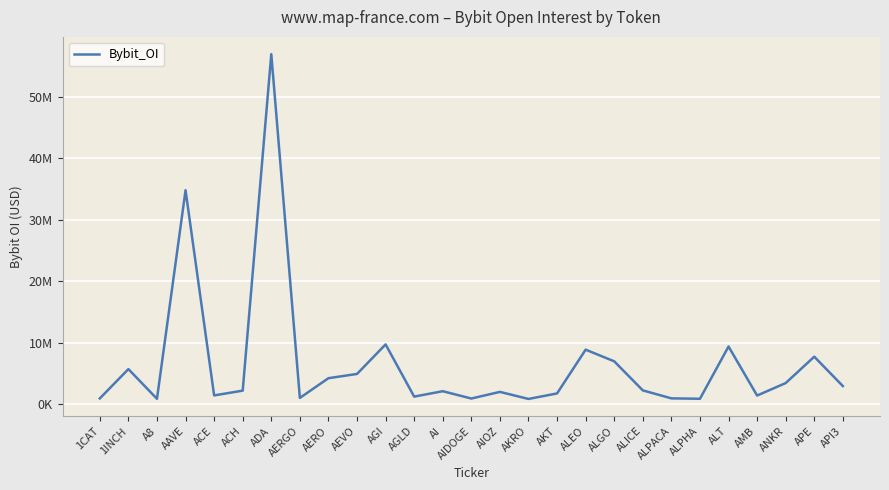

Does the chart display data point markers on the line(s)?

No